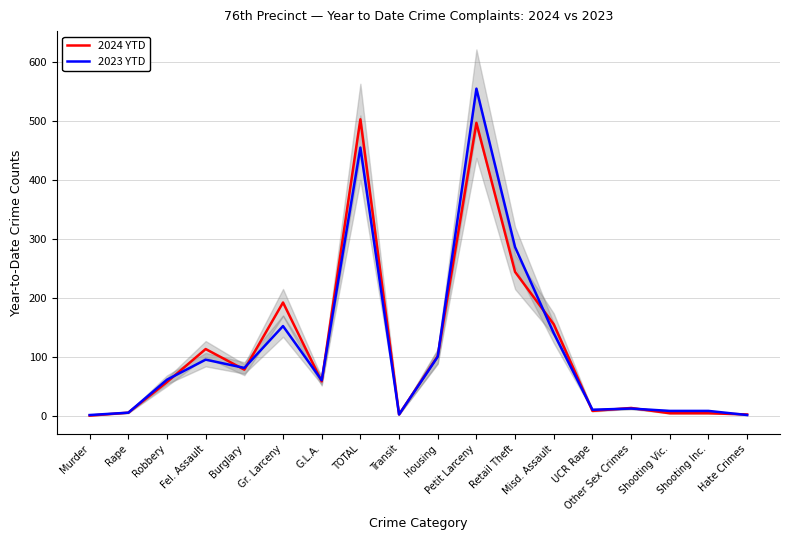

Reading left to right, extract all data points from this chart.

2024 YTD: 0	5	57	113	78	192	58	503	2	101	497	244	155	8	13	4	4	2
2023 YTD: 1	5	61	95	81	152	60	455	2	100	555	286	140	10	12	8	8	1